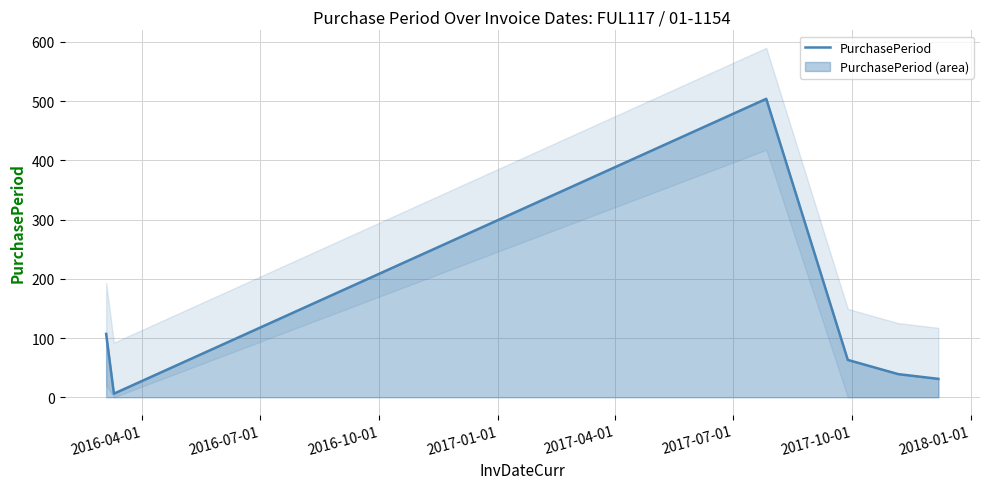

How many points are lower than both their immediate neighbors (excluding endpoints)?

1